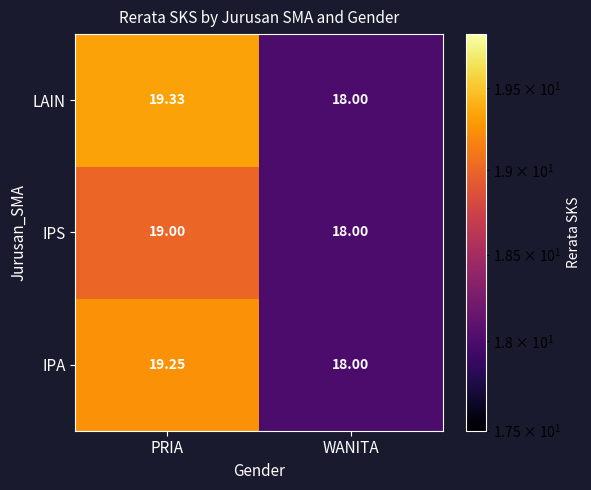

Which category has the lowest value across all series?

WANITA